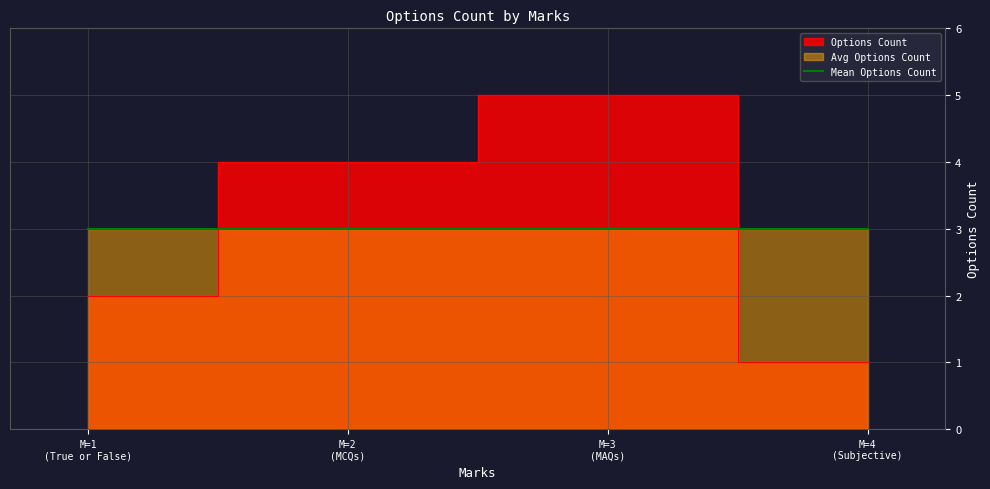

How many data points are less than 4?

2